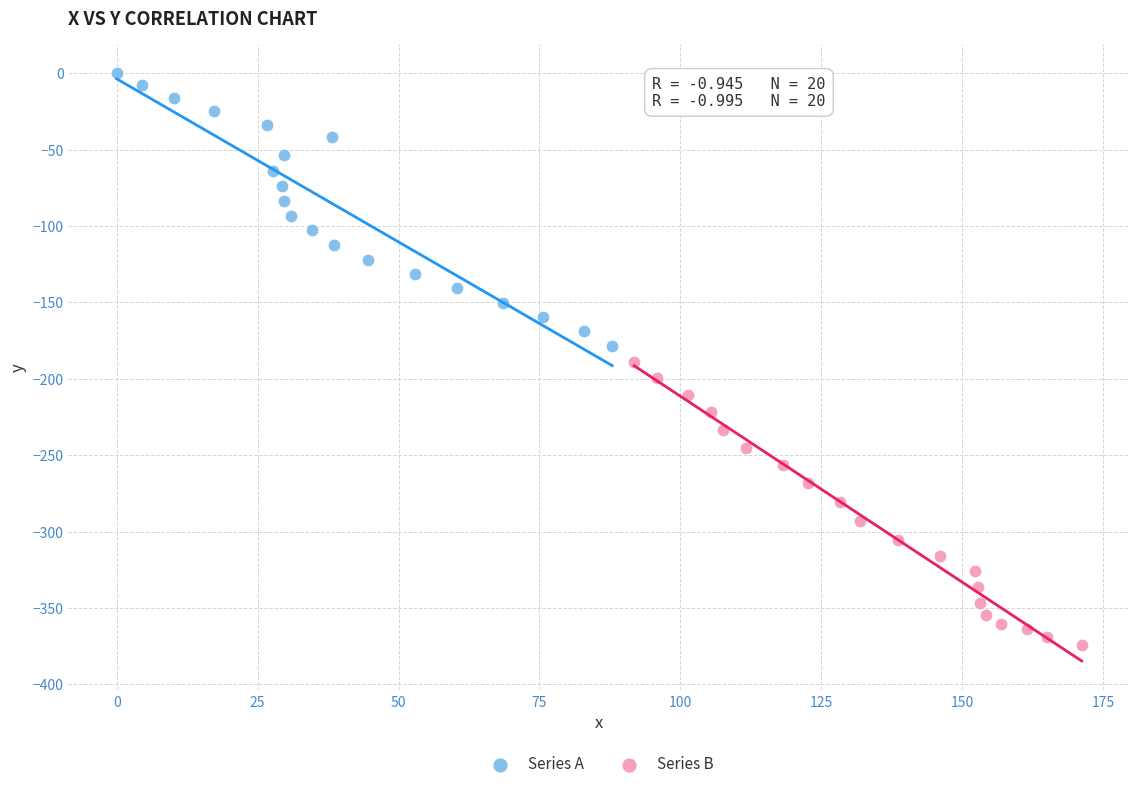

Which series contains the lowest Y value?

Series B